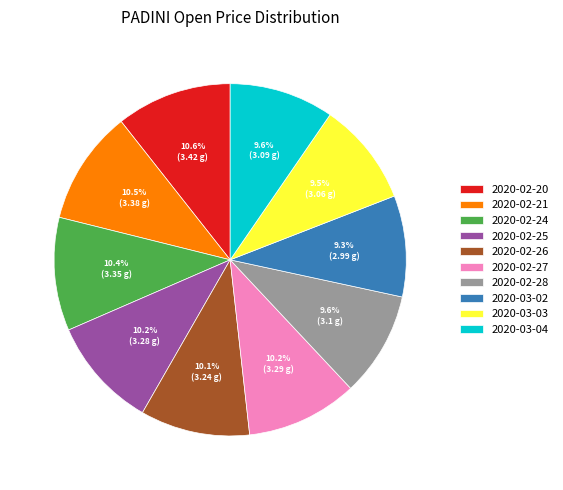

To the nearest percent, what portion does 2020-02-26 represent?

10%